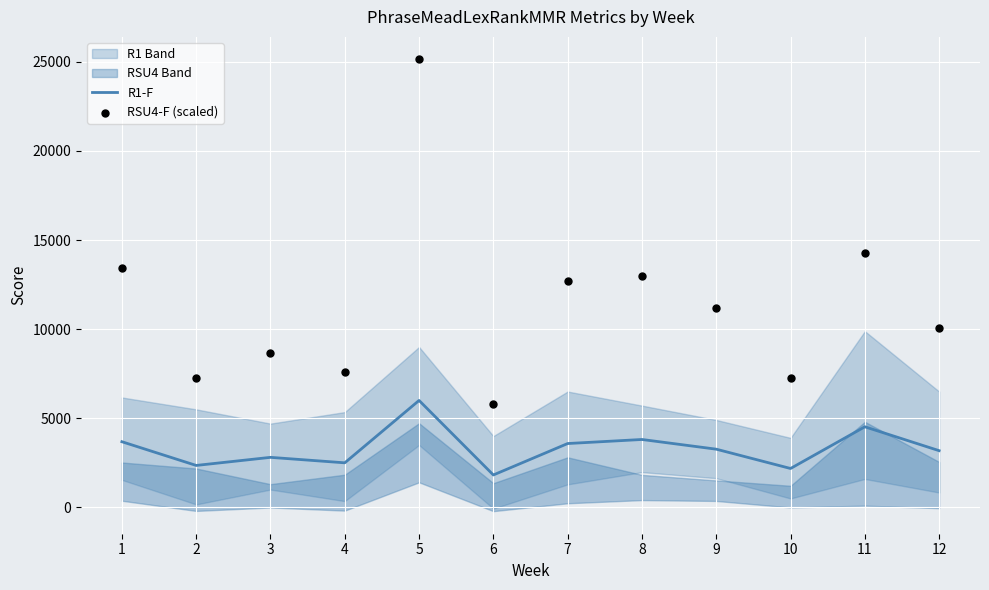

Which series has the largest Y range (max minus min)?

RSU4-F (scaled)